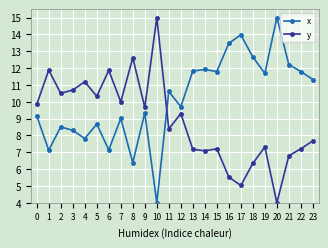

What is the maximum value for x?

15.0